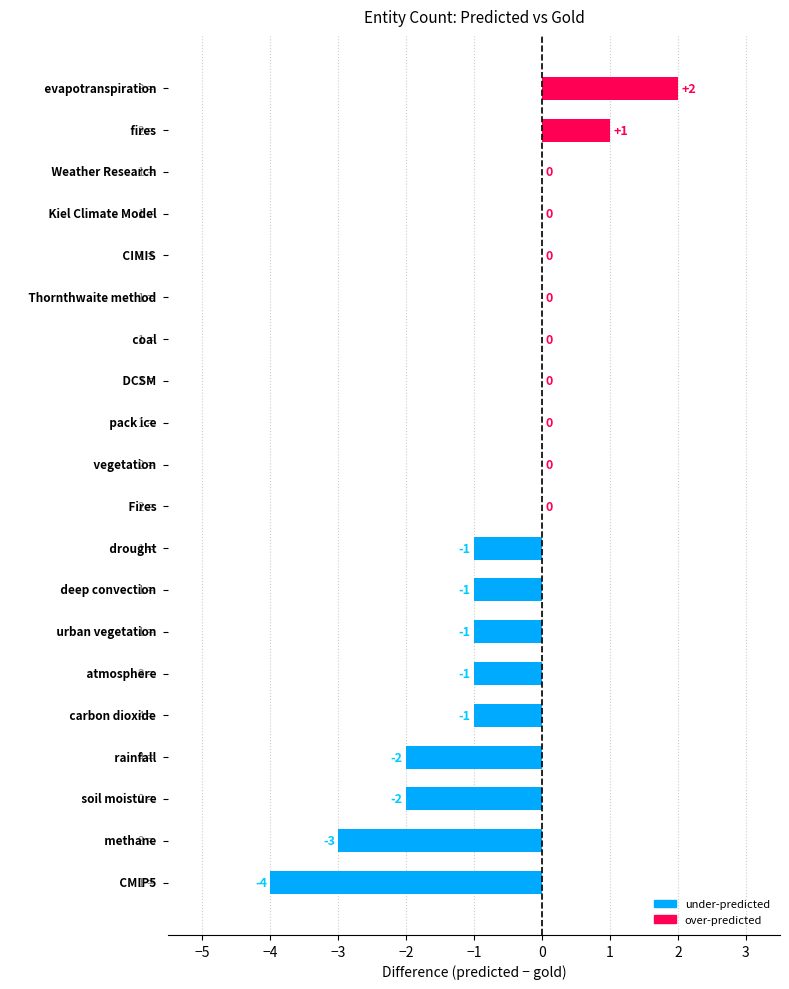

What is the sum of all values?

-13